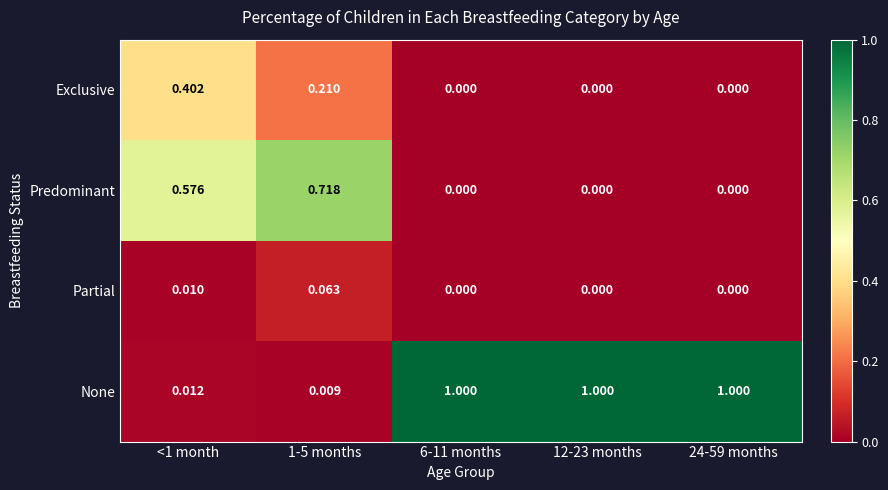

Which series changed the most between 1-5 months and 6-11 months?

None